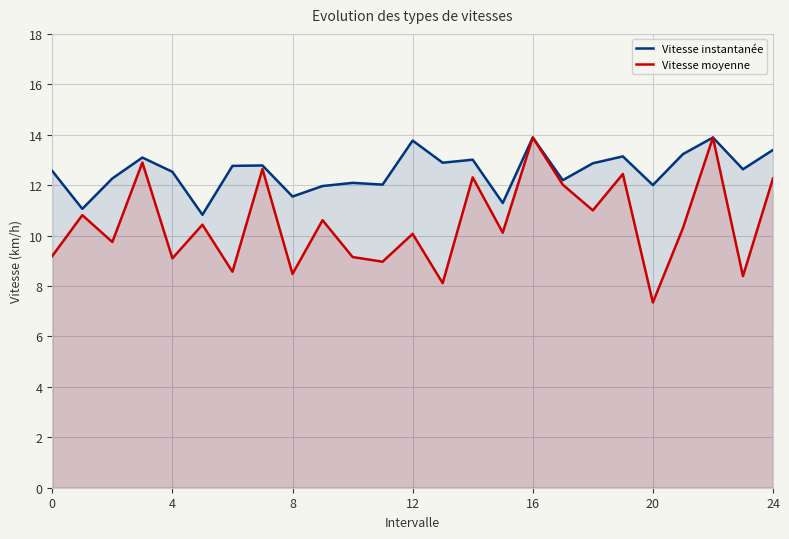

What is the label of the 10th point from the right?

15